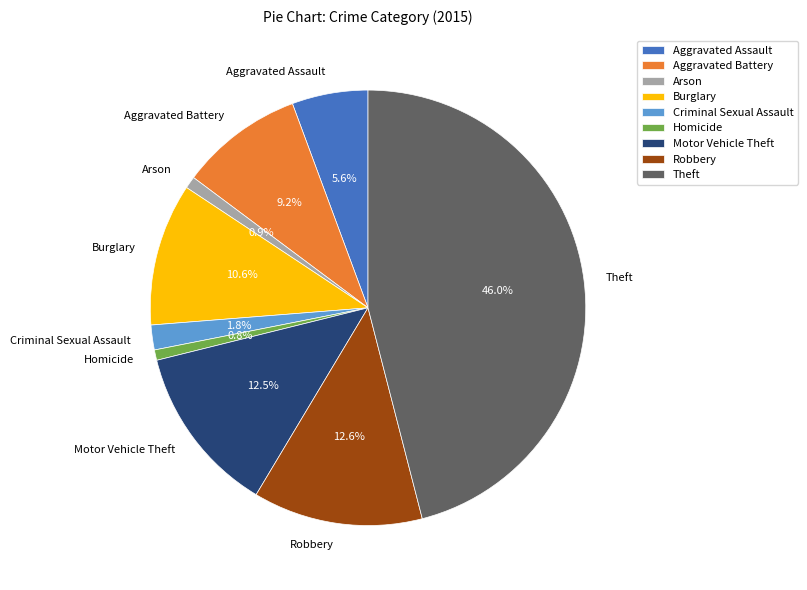

Which category has the biggest portion of the pie?

Theft